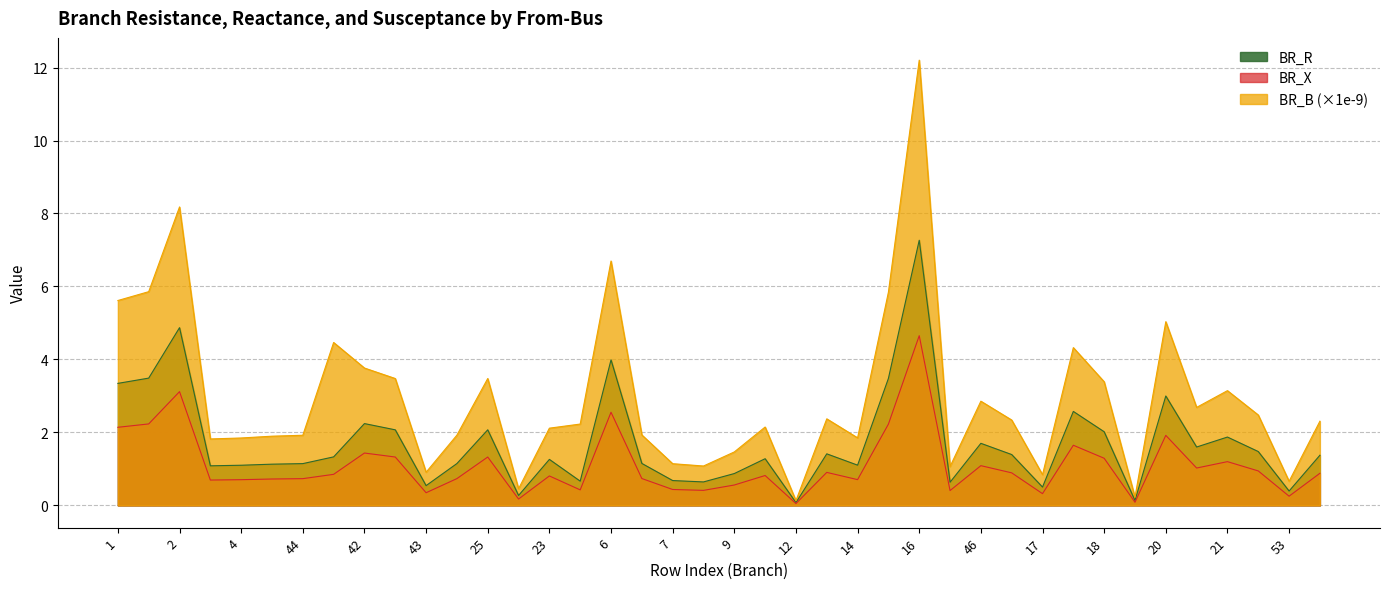

How many lines are shown in the chart?

3